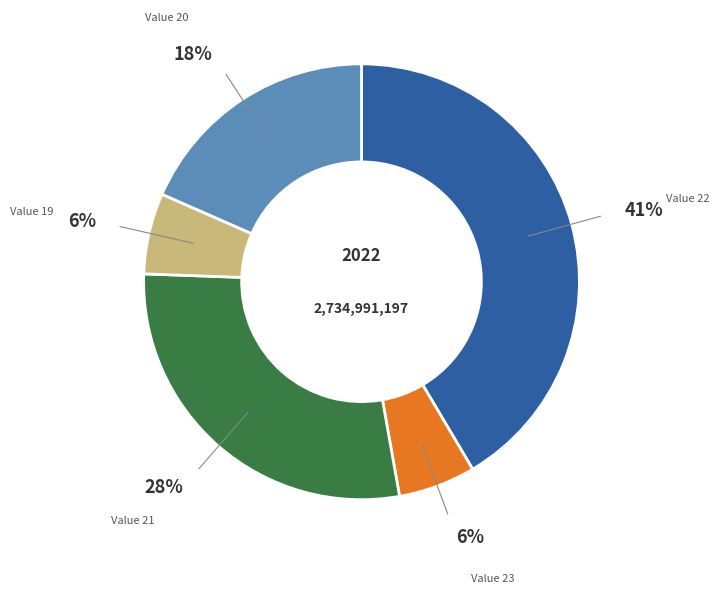

Is the sum of Value 19 and Value 22 greater than half?

No